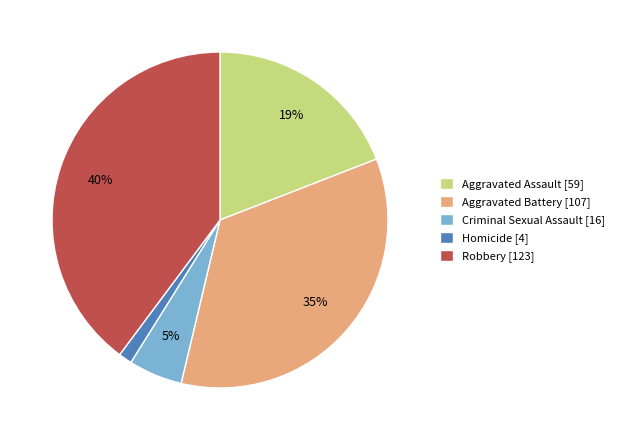

To the nearest percent, what is the difference between the largest and smallest slice percentages?

39%